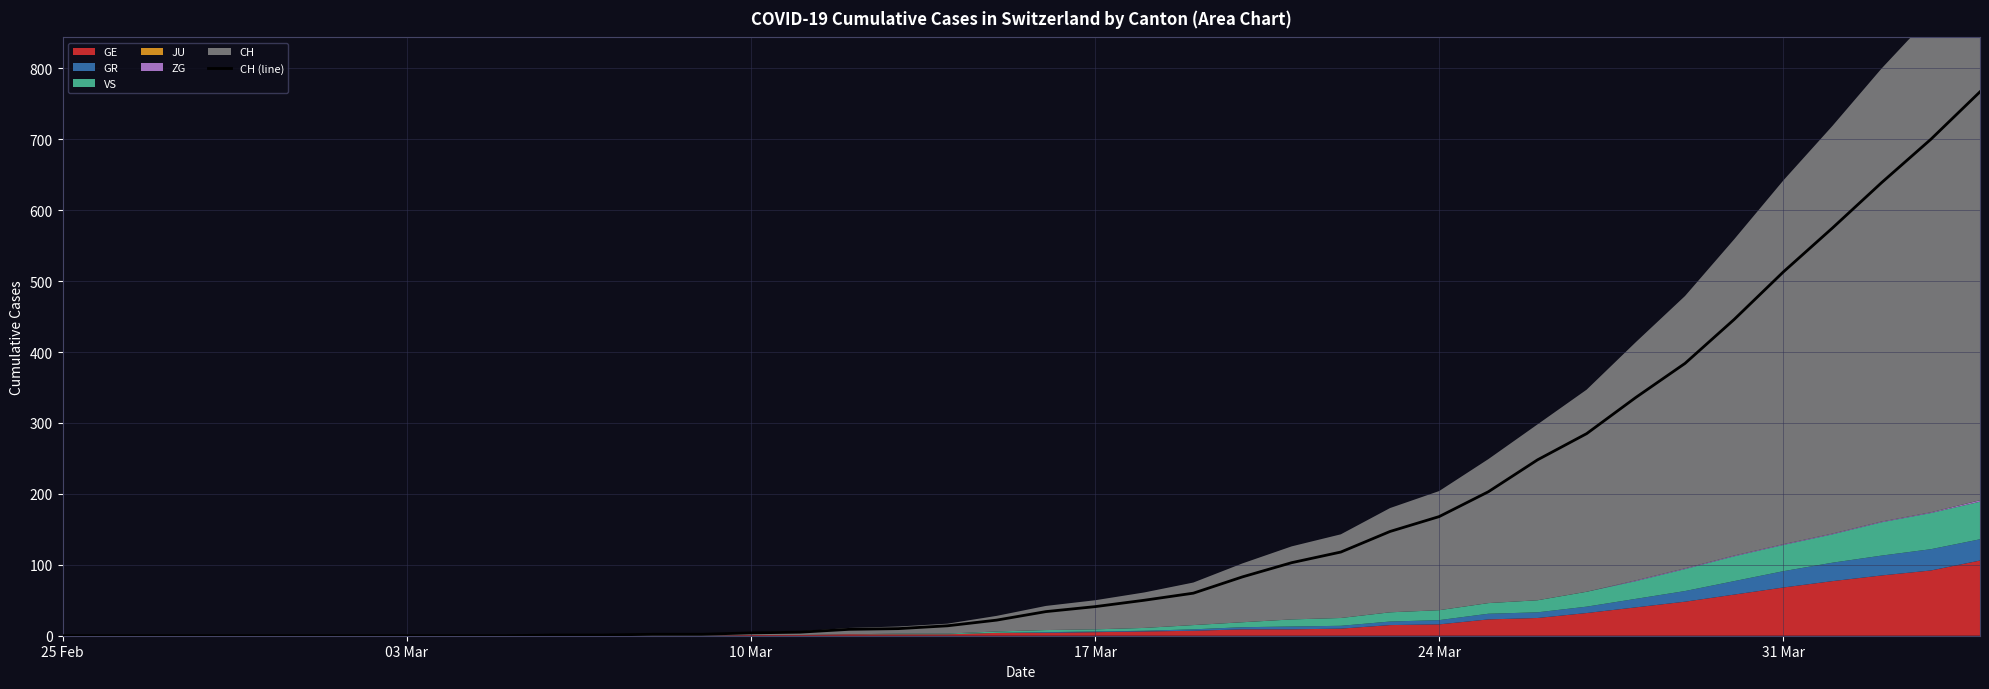

True or false: the data has more than 1 interior local peaks.

False